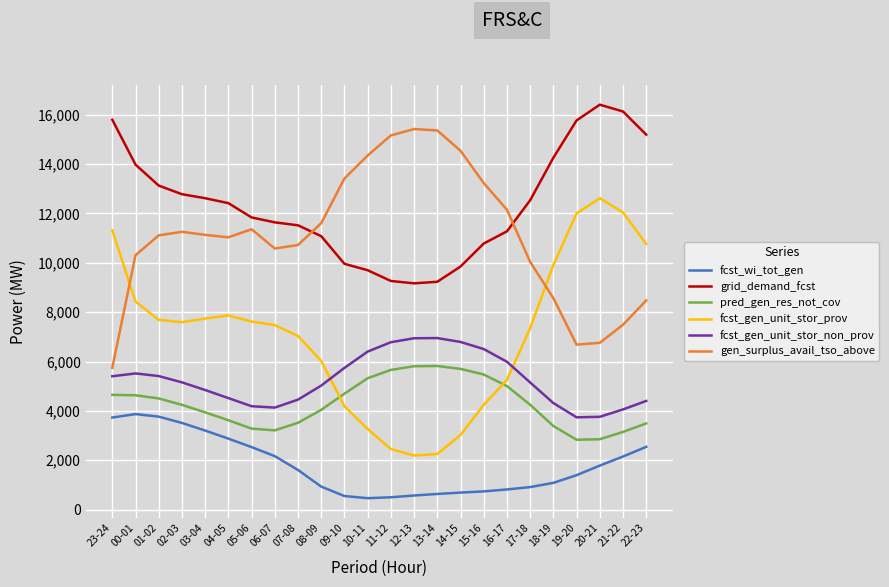

How many lines are shown in the chart?

6